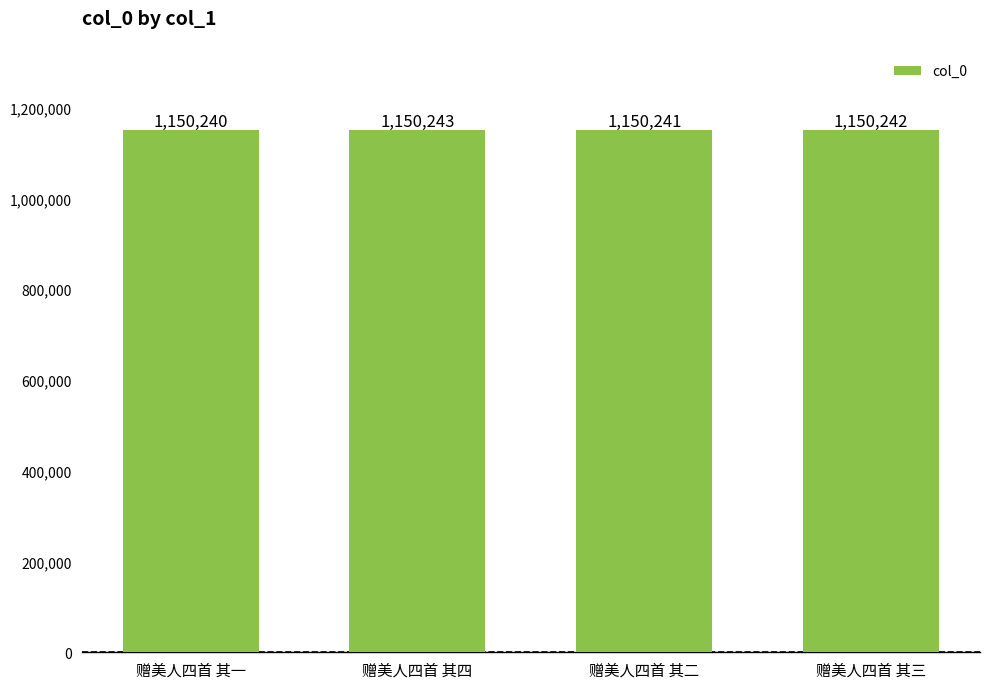

What is the value of the 4th bar from the left?

1150242